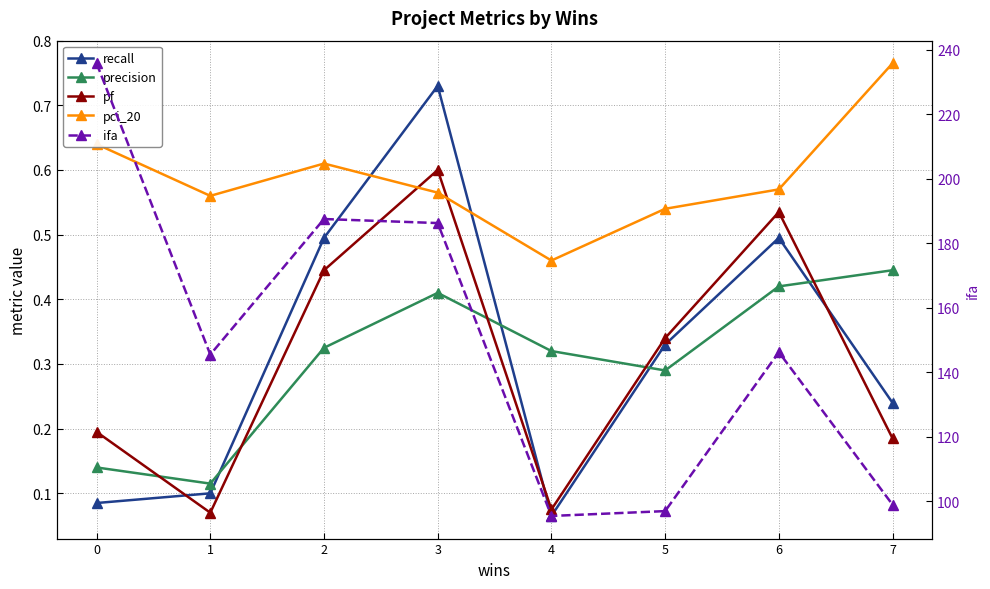

In ifa, how many points are lower than both neighbors (excluding endpoints)?

2